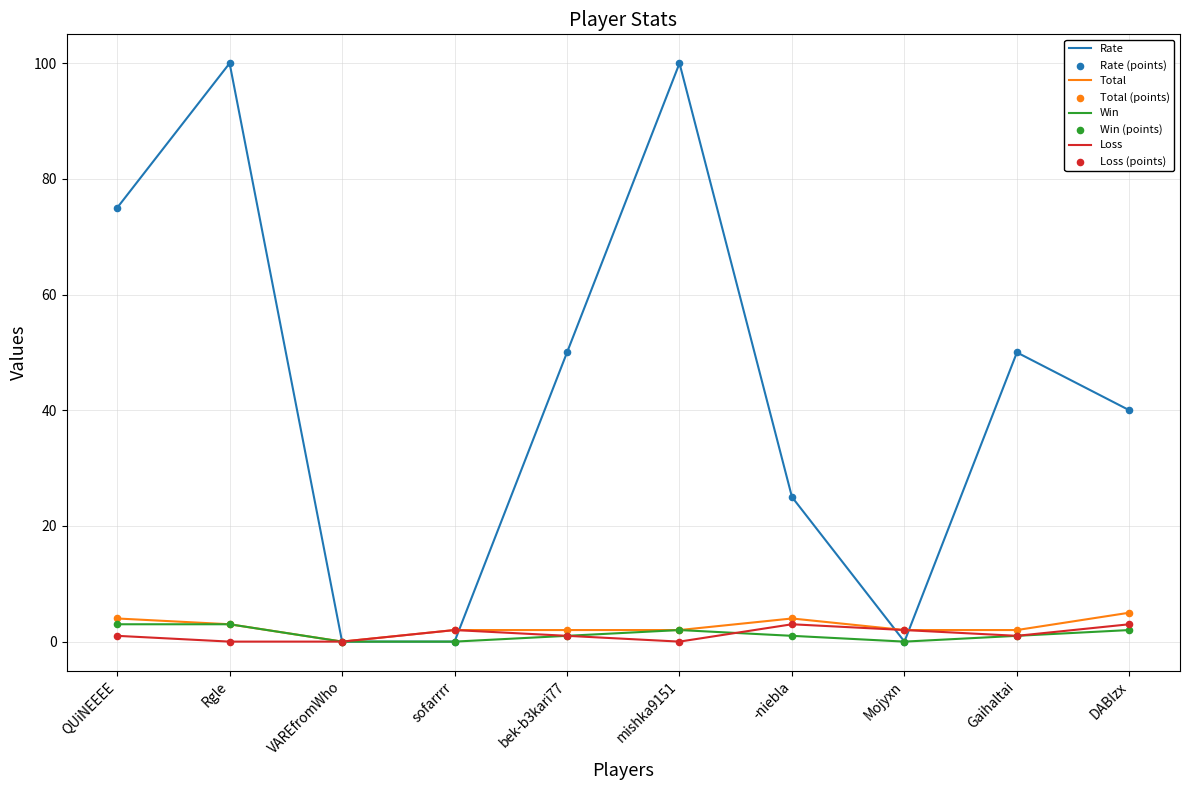

Is the value of Win at VAREfromWho greater than the value of Loss at DABIzx?

No